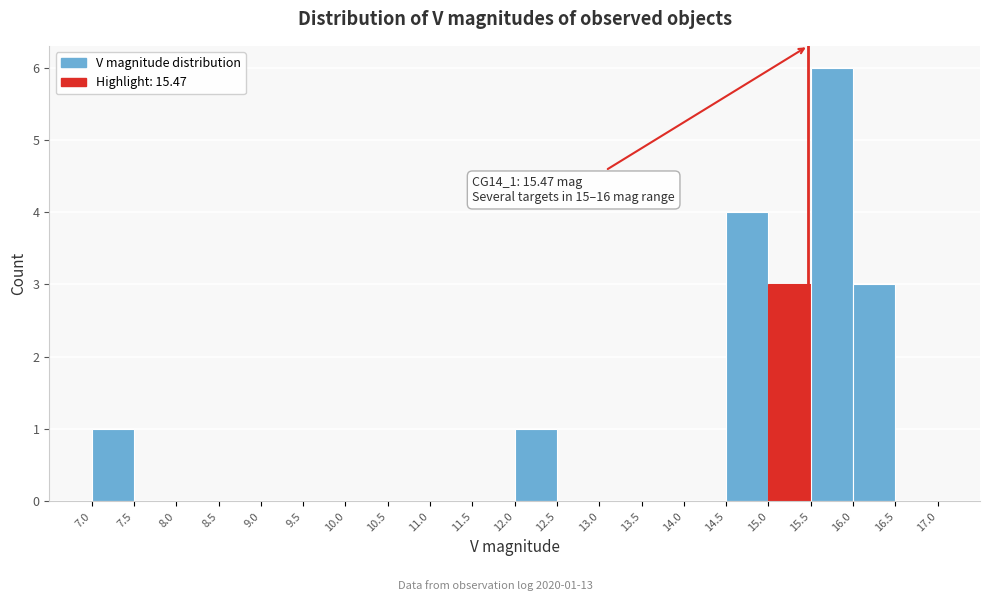

Which range on the x-axis has the tallest bar?

15.5 to 16.0